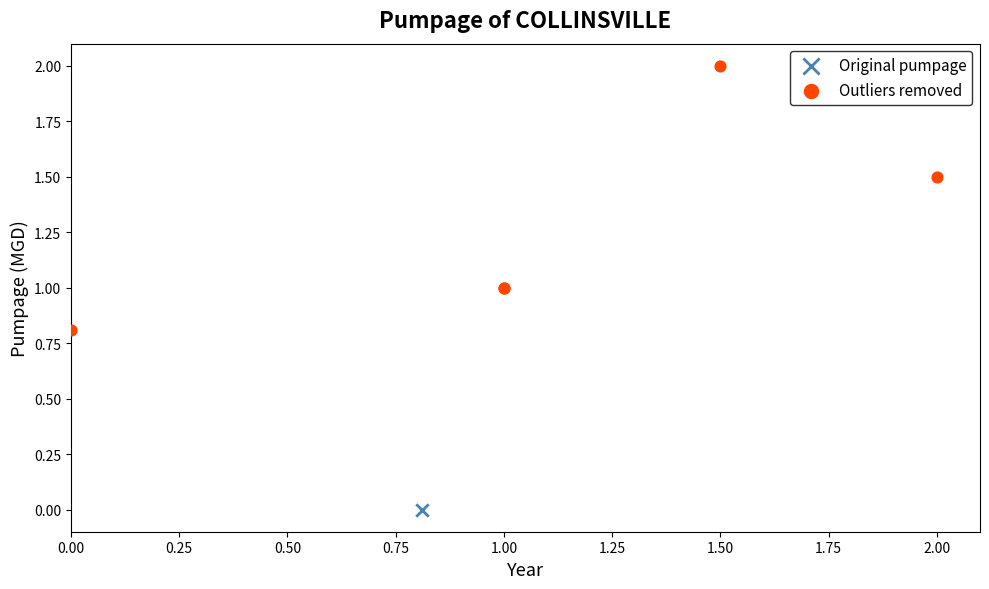

What are all the series names shown in the legend?

Original pumpage, Outliers removed